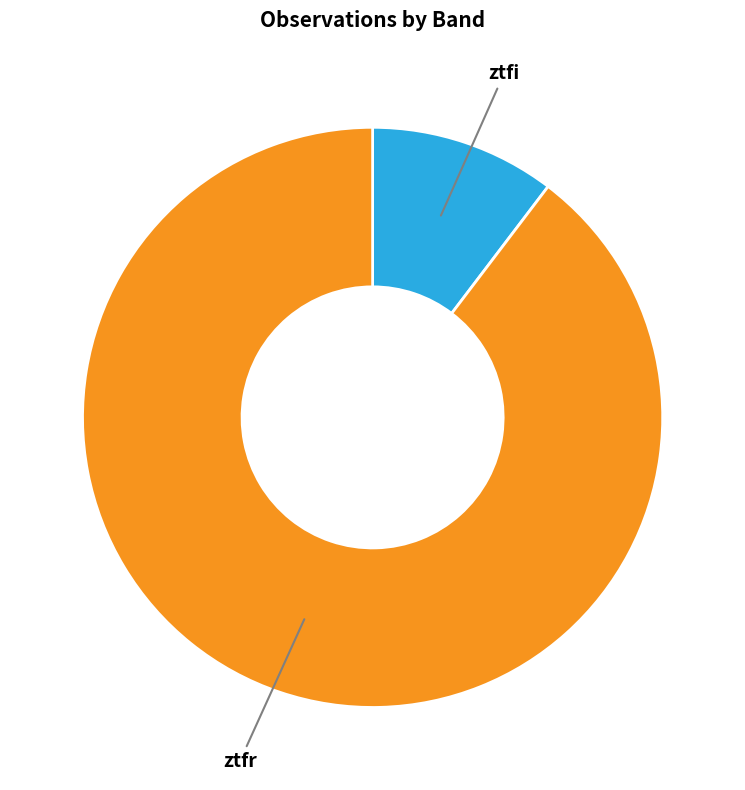

Rank the categories by value from highest to lowest.

ztfr, ztfi